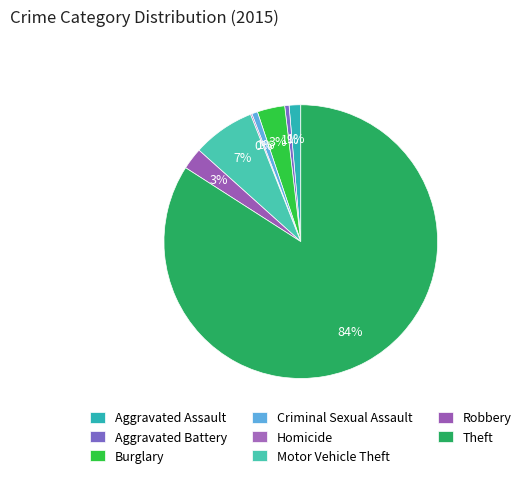

Which has a higher value, Aggravated Assault or Theft?

Theft